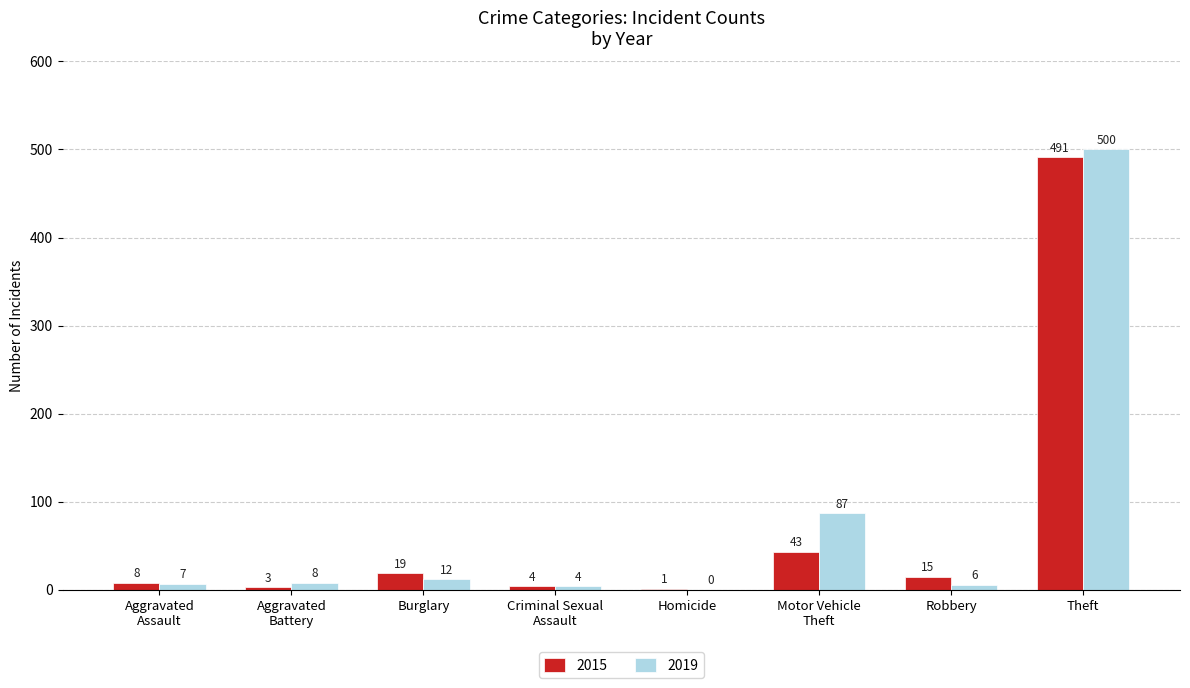

What is the average value of the 2015 series?

73